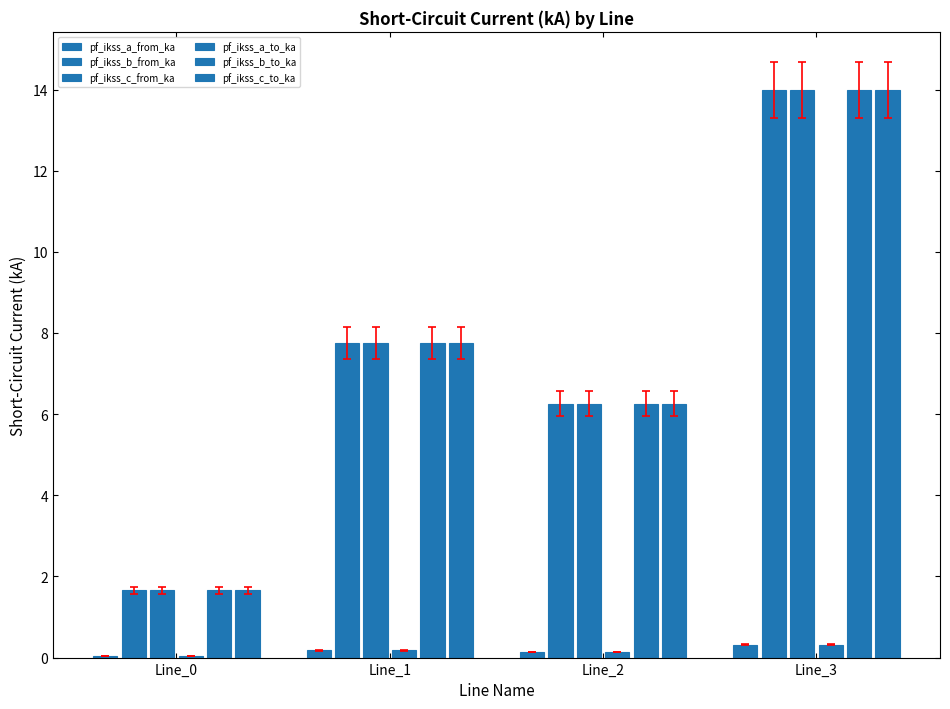

Count the number of data series in this chart.

6